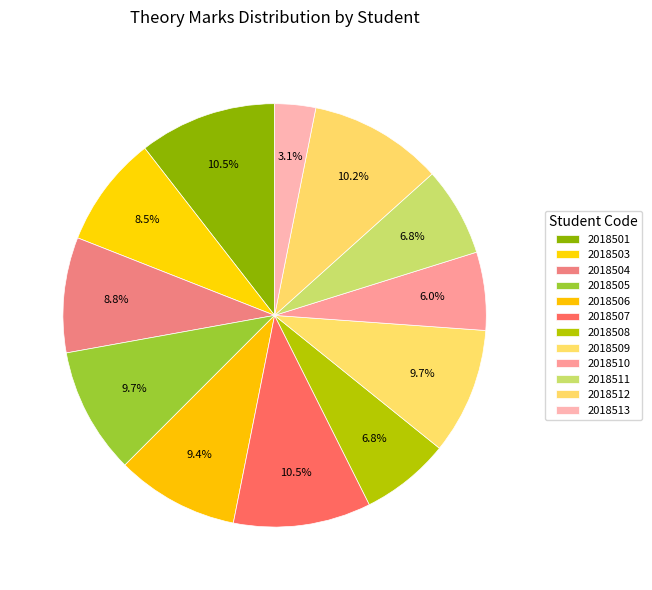

How many segments does this pie chart have?

12